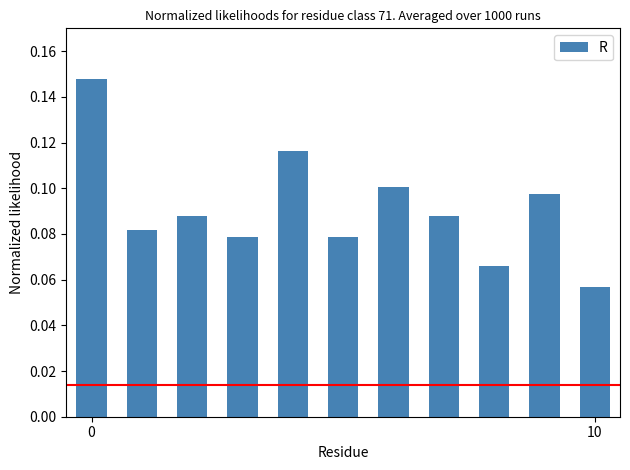

What is the sum of all values?

1.0